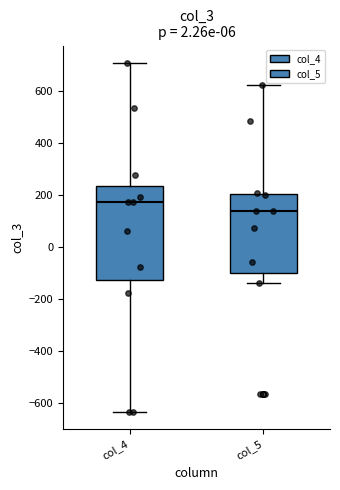

Reading left to right, transcribe this box plot: for each box, give where its median line is, the range the box spans, and where its two whiskers end, as read against the y-axis. The values are not printed on the chart, so give them approximately, as read against the axis.

col_4: median 180, box -120 to 240, whiskers -640 to 700
col_5: median 140, box -100 to 200, whiskers -140 to 620